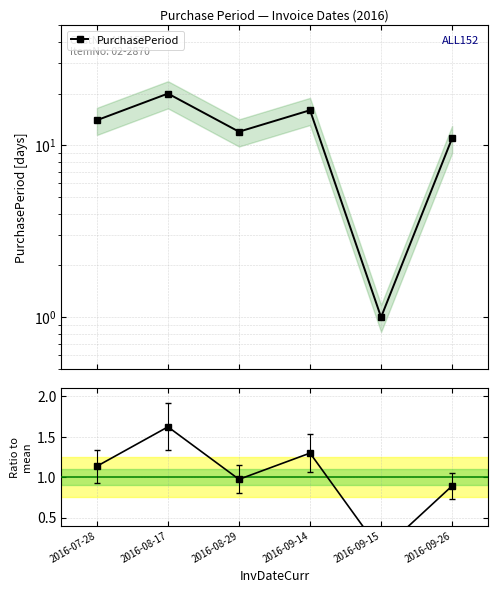

True or false: Ratio to mean and PurchasePeriod intersect in this chart.

False